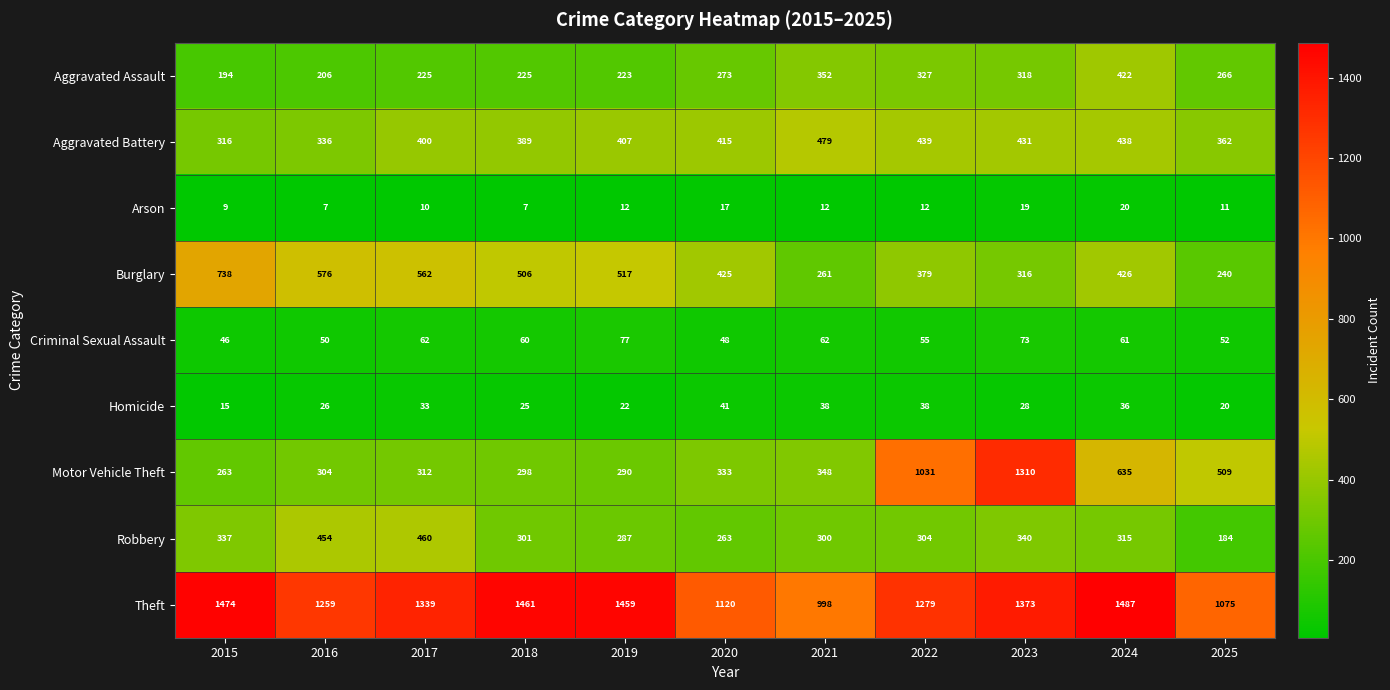

At 2025, list the series in order from largest to smallest.

Theft, Motor Vehicle Theft, Aggravated Battery, Aggravated Assault, Burglary, Robbery, Criminal Sexual Assault, Homicide, Arson